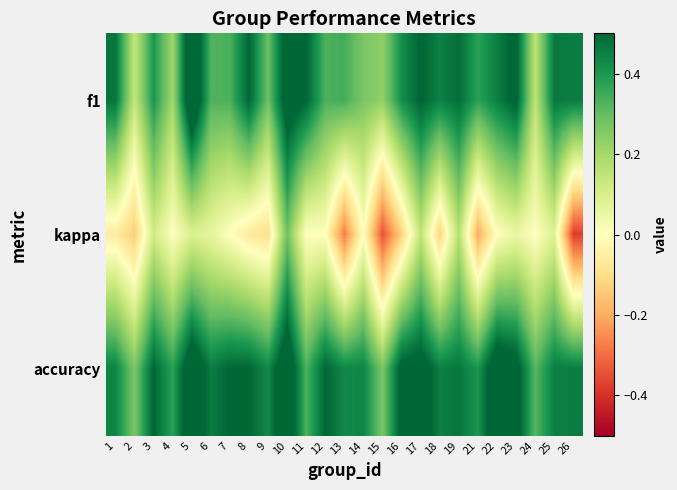

Which series has the largest total across all categories?

accuracy